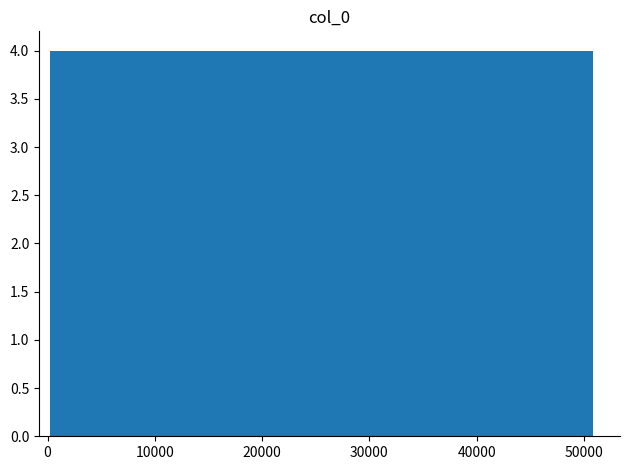

How tall is the bar that spans 0 to 5000 on the x-axis? Neither the bar edges nor the heights are printed on the chart, so give them approximately, as read against the axes.

4